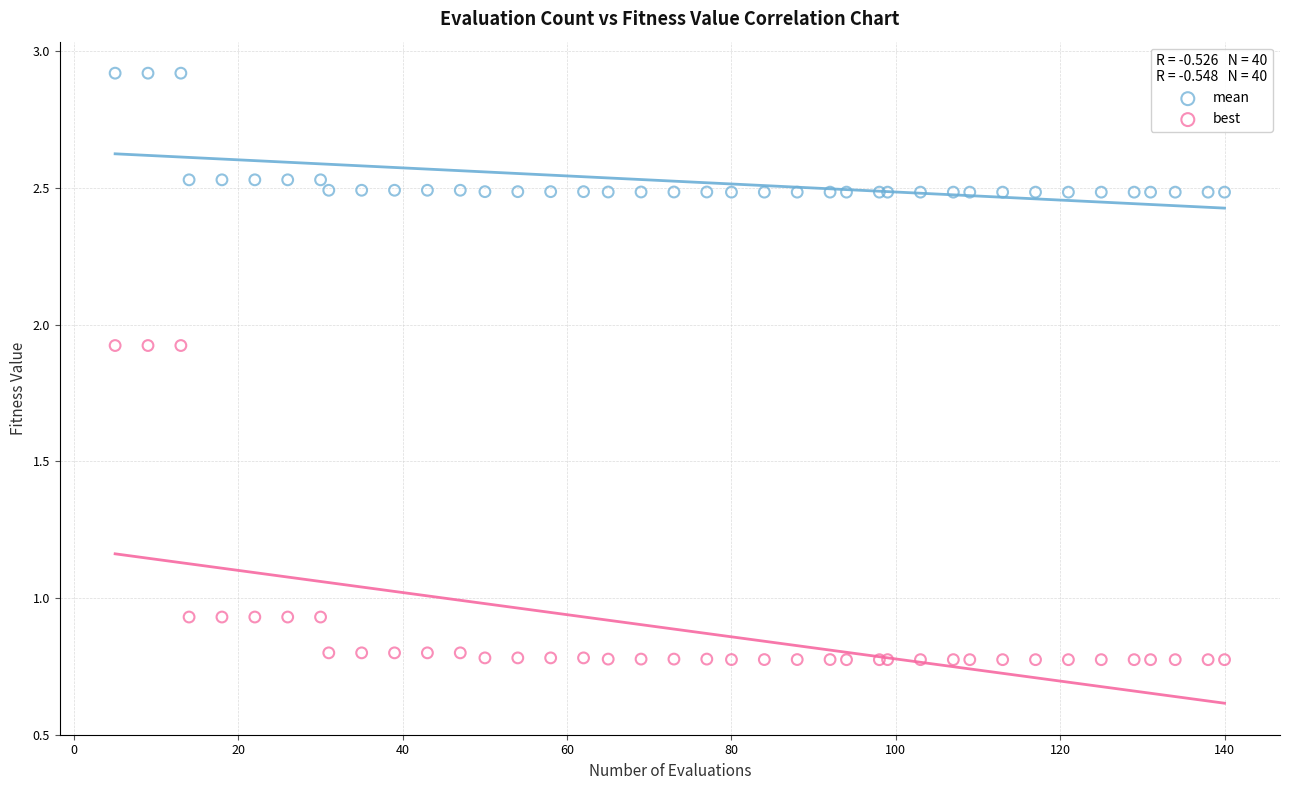

Which series reaches the minimum Y coordinate?

best